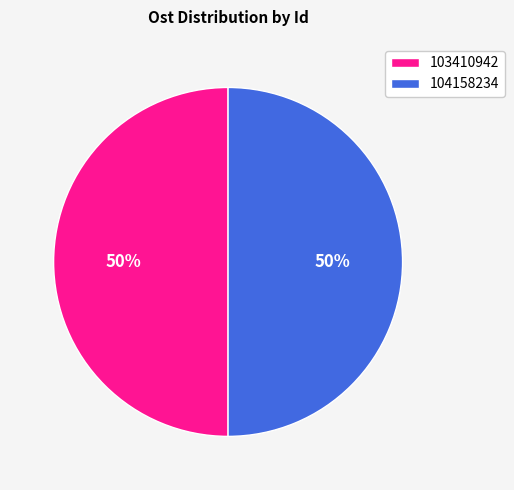

To the nearest percent, what is the average slice percentage?

50%